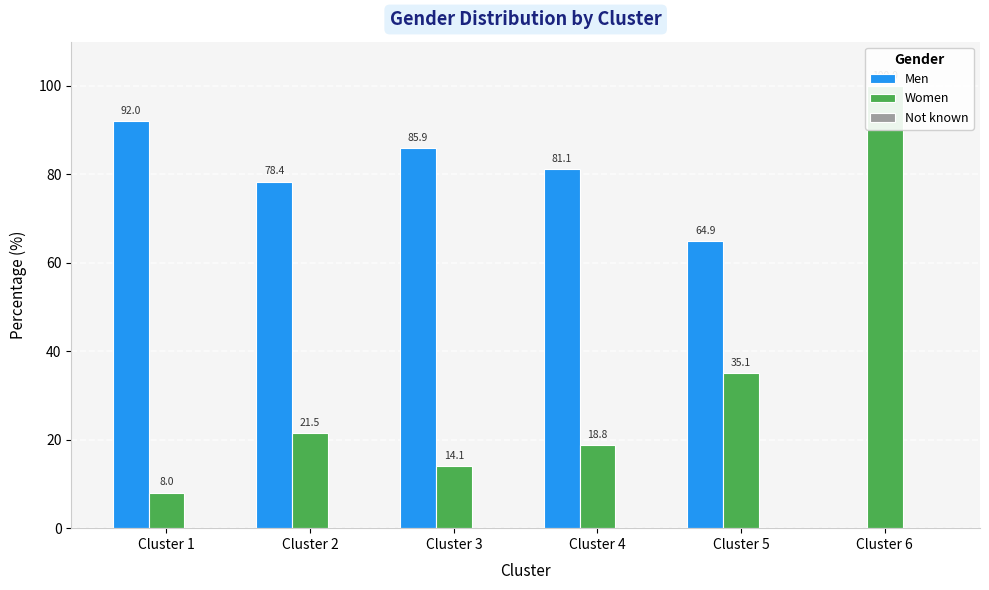

Which category has the highest value across all series?

Cluster 6